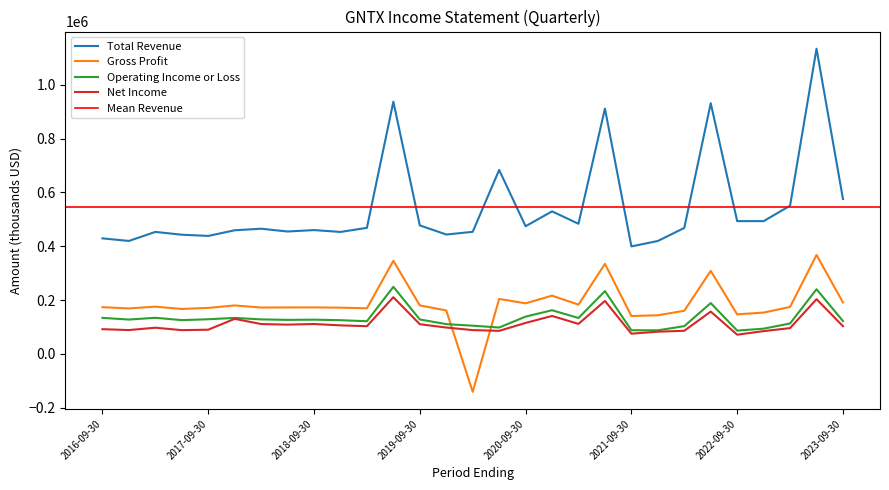

Reading left to right, list all the values displayed in this chart.

Total Revenue: 2016-09-30=429600	2016-12-31=419900	2017-03-31=453500	2017-06-30=443100	2017-09-30=438600	2017-12-31=459600	2018-03-31=465400	2018-06-30=455000	2018-09-30=460300	2018-12-31=453400	2019-03-31=468600	2019-06-30=937300	2019-09-30=477800	2019-12-31=443800	2020-03-31=453800	2020-06-30=683700	2020-09-30=474600	2020-12-31=529900	2021-03-31=483700	2021-06-30=911700	2021-09-30=399600	2021-12-31=419800	2022-03-31=468300	2022-06-30=931700	2022-09-30=493600	2022-12-31=493600	2023-03-31=550800	2023-06-30=1134200	2023-09-30=575800
Gross Profit: 2016-09-30=173800	2016-12-31=169200	2017-03-31=175800	2017-06-30=167200	2017-09-30=171200	2017-12-31=180300	2018-03-31=172600	2018-06-30=172800	2018-09-30=173000	2018-12-31=172000	2019-03-31=169700	2019-06-30=346200	2019-09-30=180400	2019-12-31=161800	2020-03-31=-140500	2020-06-30=204500	2020-09-30=188200	2020-12-31=216700	2021-03-31=183300	2021-06-30=334900	2021-09-30=140900	2021-12-31=143900	2022-03-31=160500	2022-06-30=308800	2022-09-30=147200	2022-12-31=153800	2023-03-31=174800	2023-06-30=367800	2023-09-30=191400
Operating Income or Loss: 2016-09-30=134200	2016-12-31=127900	2017-03-31=134400	2017-06-30=125800	2017-09-30=129000	2017-12-31=134000	2018-03-31=128500	2018-06-30=126700	2018-09-30=127500	2018-12-31=125500	2019-03-31=121600	2019-06-30=249500	2019-09-30=128200	2019-12-31=110900	2020-03-31=105100	2020-06-30=98300	2020-09-30=138800	2020-12-31=162500	2021-03-31=133700	2021-06-30=233600	2021-09-30=88200	2021-12-31=87900	2022-03-31=103400	2022-06-30=189100	2022-09-30=86800	2022-12-31=94100	2023-03-31=113300	2023-06-30=240500	2023-09-30=122400
Net Income: 2016-09-30=92100	2016-12-31=88800	2017-03-31=97600	2017-06-30=88500	2017-09-30=90200	2017-12-31=130500	2018-03-31=111200	2018-06-30=109000	2018-09-30=111300	2018-12-31=106300	2019-03-31=103200	2019-06-30=210900	2019-09-30=110500	2019-12-31=98200	2020-03-31=88700	2020-06-30=85900	2020-09-30=115400	2020-12-31=141300	2021-03-31=111800	2021-06-30=197000	2021-09-30=75400	2021-12-31=82800	2022-03-31=86200	2022-06-30=157500	2022-09-30=71600	2022-12-31=84900	2023-03-31=96100	2023-06-30=203600	2023-09-30=103200